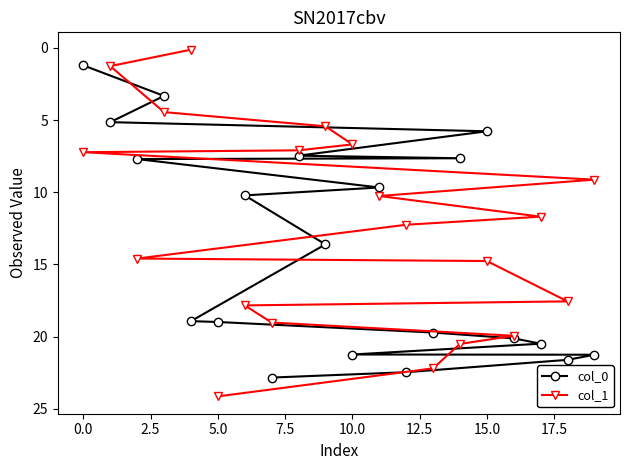

What is the highest value of the col_0 series?

22.8